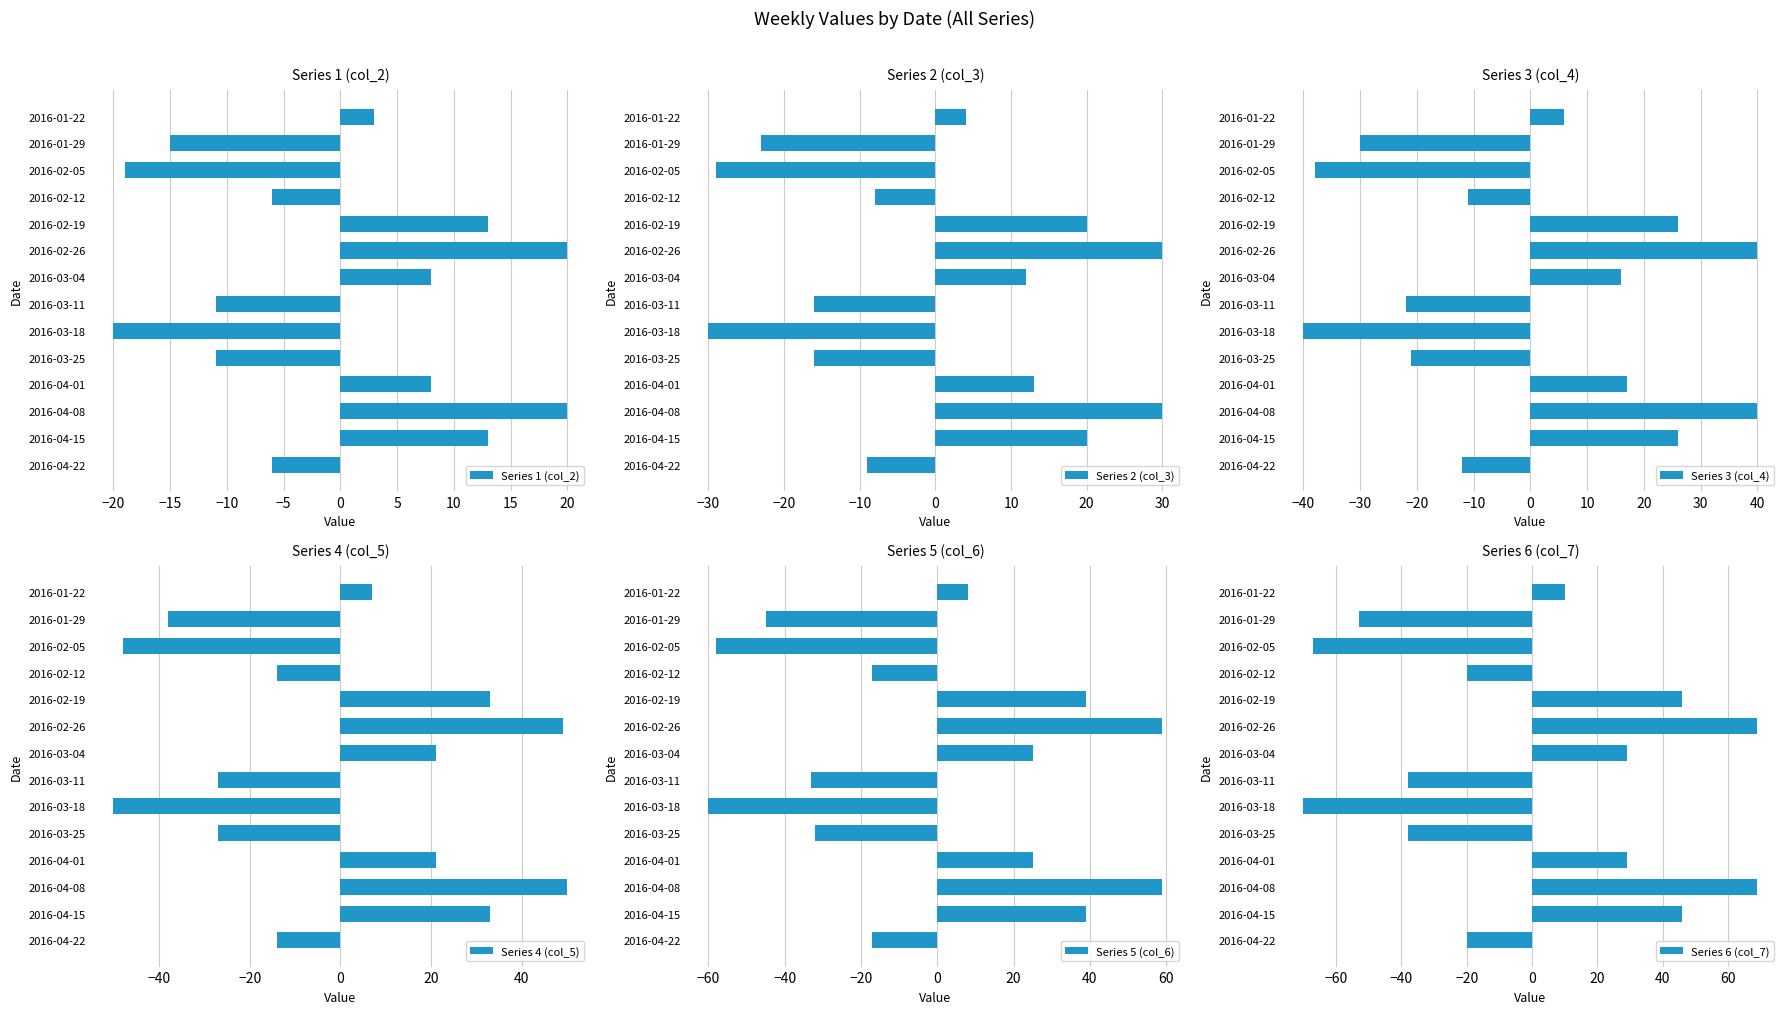

What is the sum of the Series 4 (col_5) values at 2016-02-19 and 2016-03-25?

6